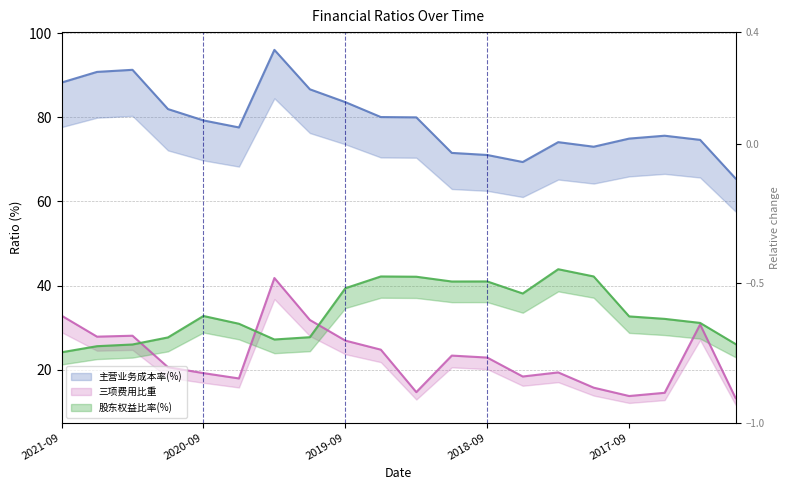

Read the 主营业务成本率(%) value at 2016-12.

65.5